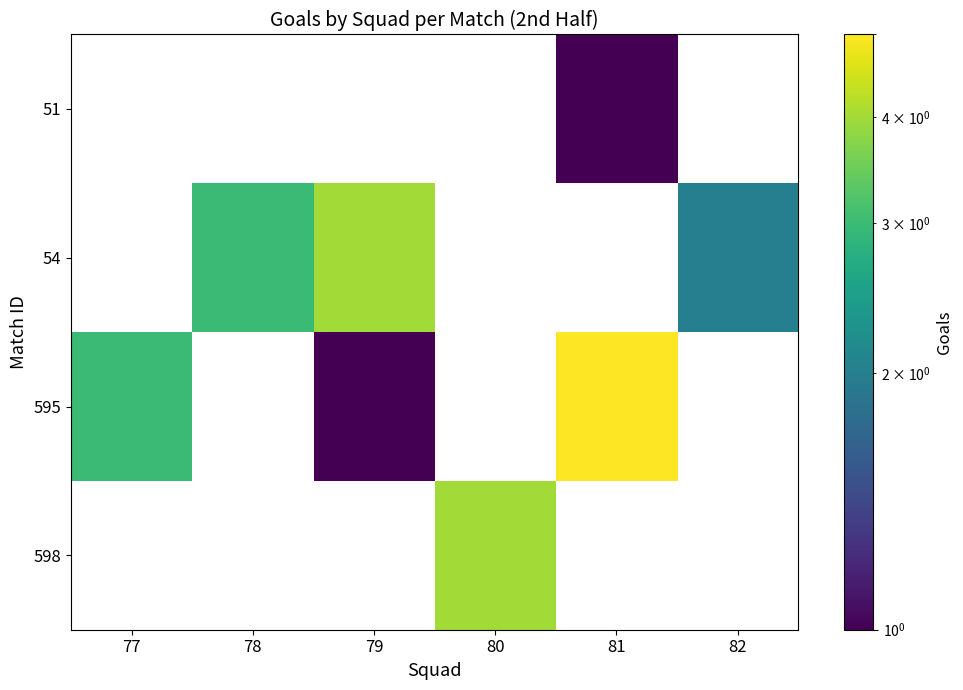

The 54 series shows 1.1 at 79. True or false?

False